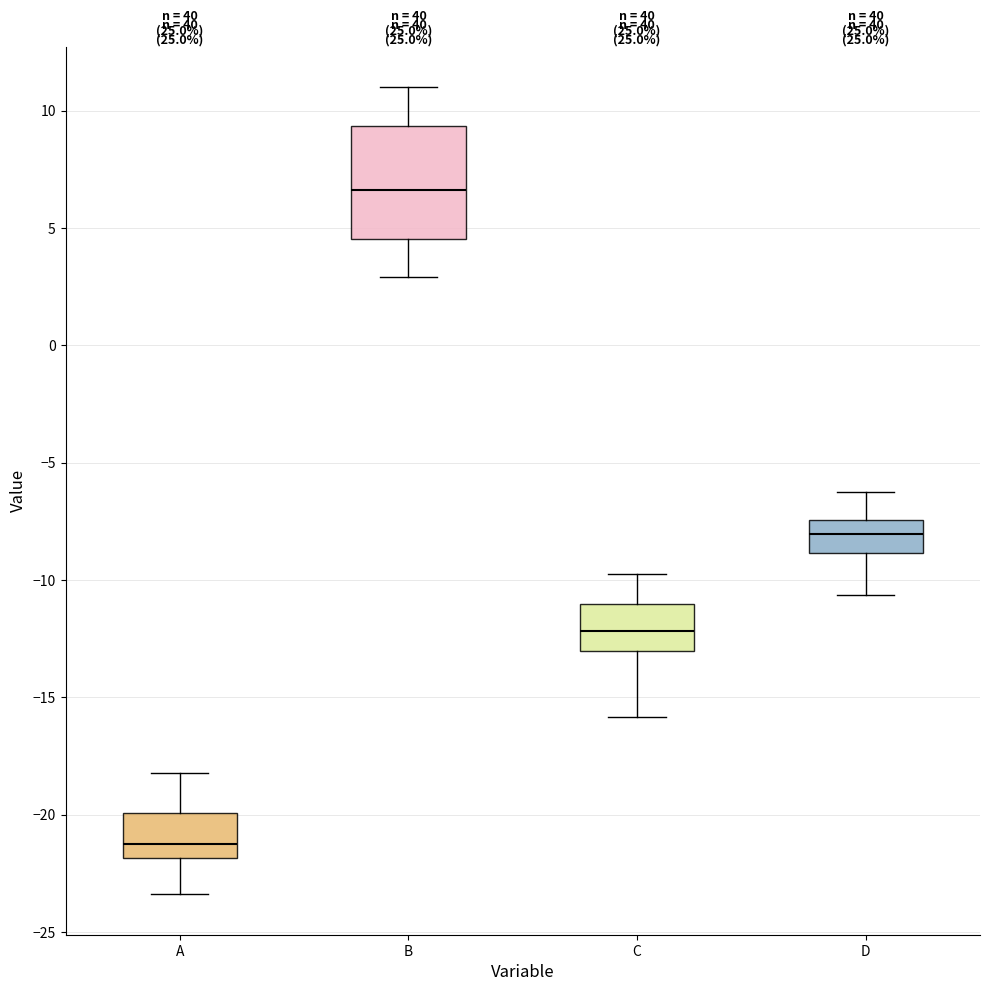

Where is the upper edge of the box for B on the y-axis? The values are not printed on the chart, so give them approximately, as read against the axis.

9.5